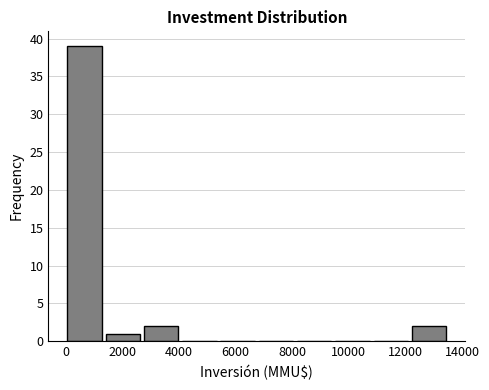

How tall is the bar that spans 12150 to 13500 on the x-axis? Neither the bar edges nor the heights are printed on the chart, so give them approximately, as read against the axes.

2